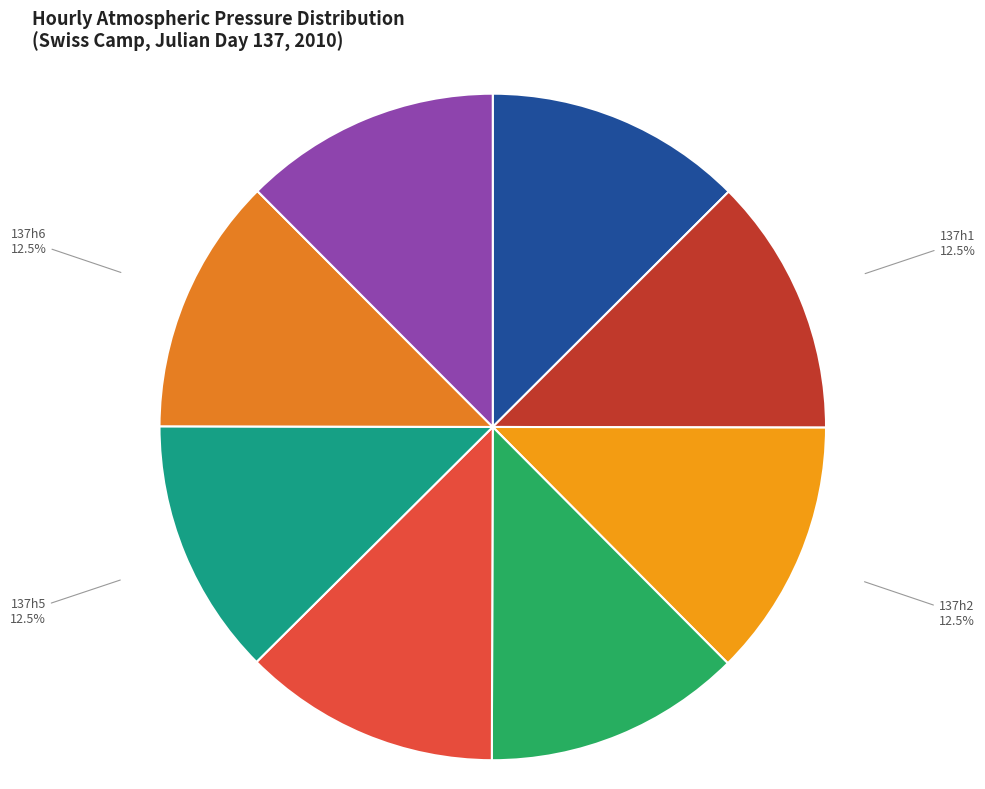

How many segments does this pie chart have?

8